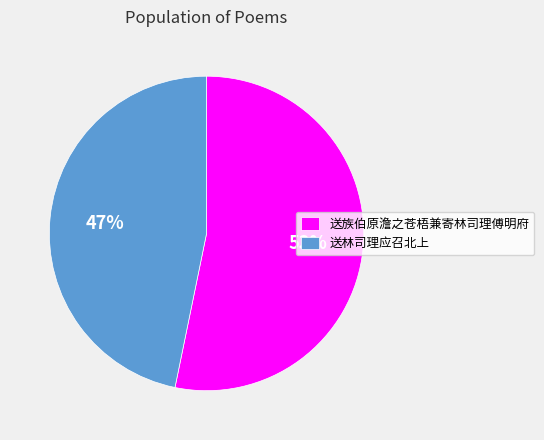

Rank the categories by value from lowest to highest.

送林司理应召北上, 送族伯原澹之苍梧兼寄林司理傅明府